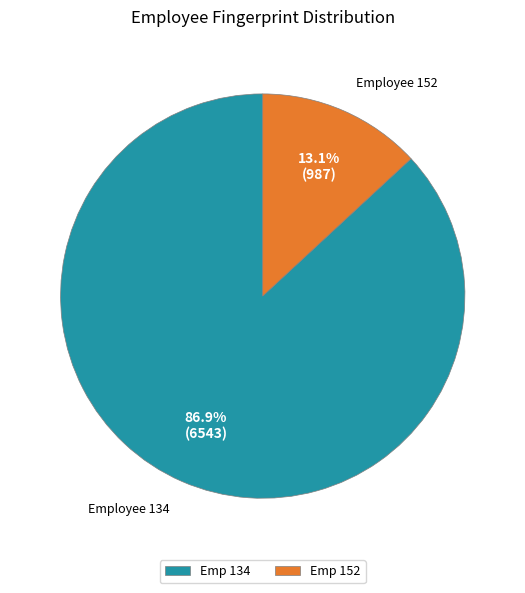

Between Employee 134 and Employee 152, which is larger?

Employee 134